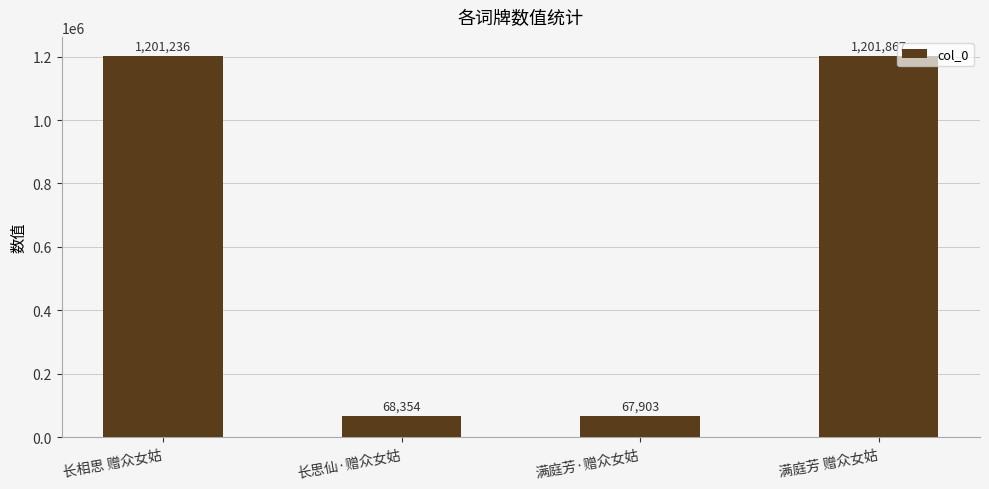

Which has a higher value, 长相思 赠众女姑 or 满庭芳·赠众女姑?

长相思 赠众女姑